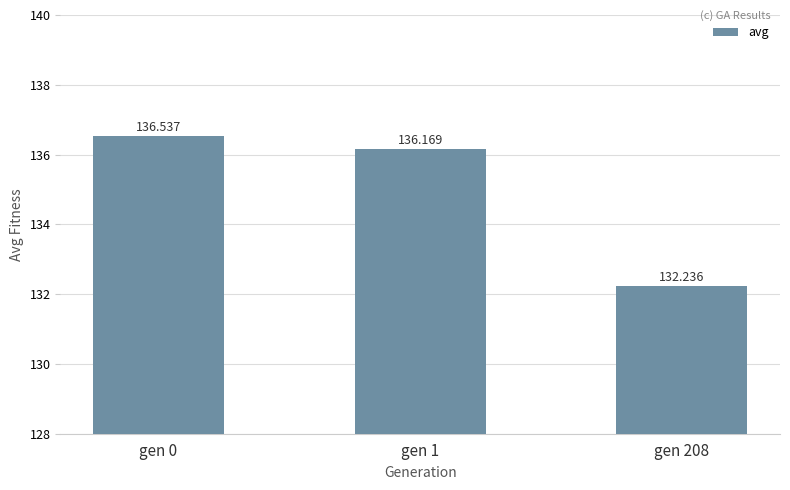

Which label corresponds to the smallest value in the chart?

gen 208